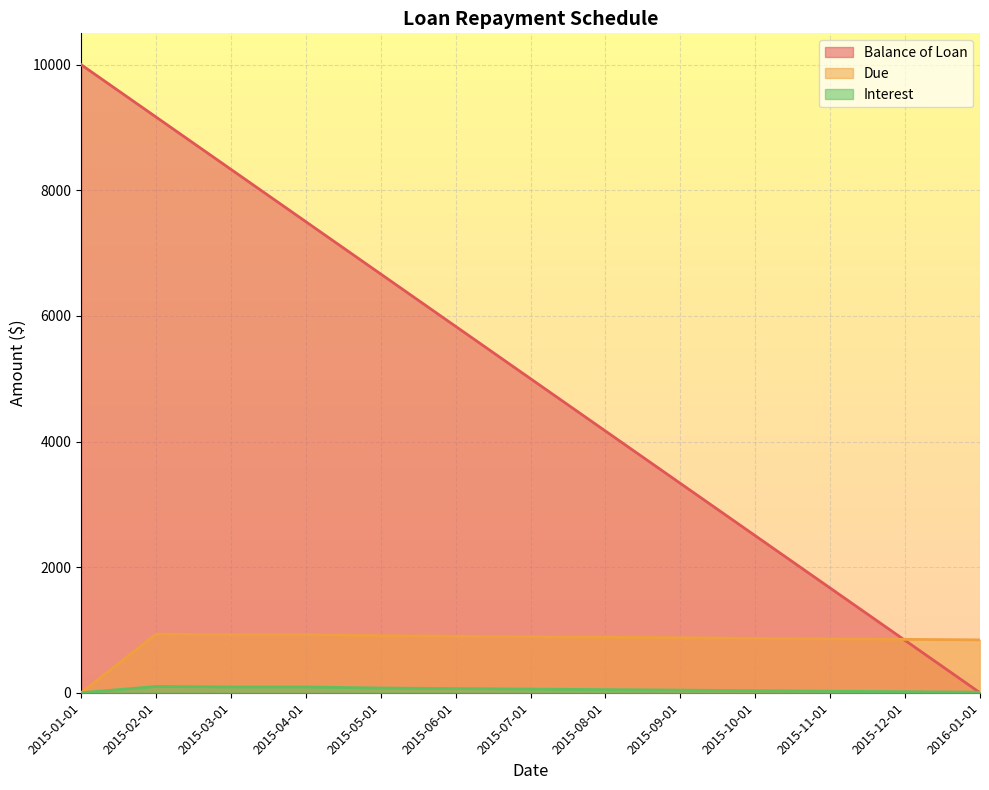

Reading right to left, transcribe all the data shown in this chart.

Balance of Loan: 2016-01-01=0.0	2015-12-01=833.4	2015-11-01=1666.7	2015-10-01=2500.0	2015-09-01=3333.4	2015-08-01=4166.7	2015-07-01=5000.0	2015-06-01=5833.4	2015-05-01=6666.7	2015-04-01=7500.0	2015-03-01=8333.3	2015-02-01=9166.7	2015-01-01=10000.0
Due: 2016-01-01=841.7	2015-12-01=850.0	2015-11-01=858.3	2015-10-01=866.7	2015-09-01=875.0	2015-08-01=883.3	2015-07-01=891.7	2015-06-01=900.0	2015-05-01=908.3	2015-04-01=925.0	2015-03-01=925.0	2015-02-01=933.3	2015-01-01=0.0
Interest: 2016-01-01=8.3	2015-12-01=16.7	2015-11-01=25.0	2015-10-01=33.3	2015-09-01=41.7	2015-08-01=50.0	2015-07-01=58.3	2015-06-01=66.7	2015-05-01=75.0	2015-04-01=91.7	2015-03-01=91.7	2015-02-01=100.0	2015-01-01=0.0